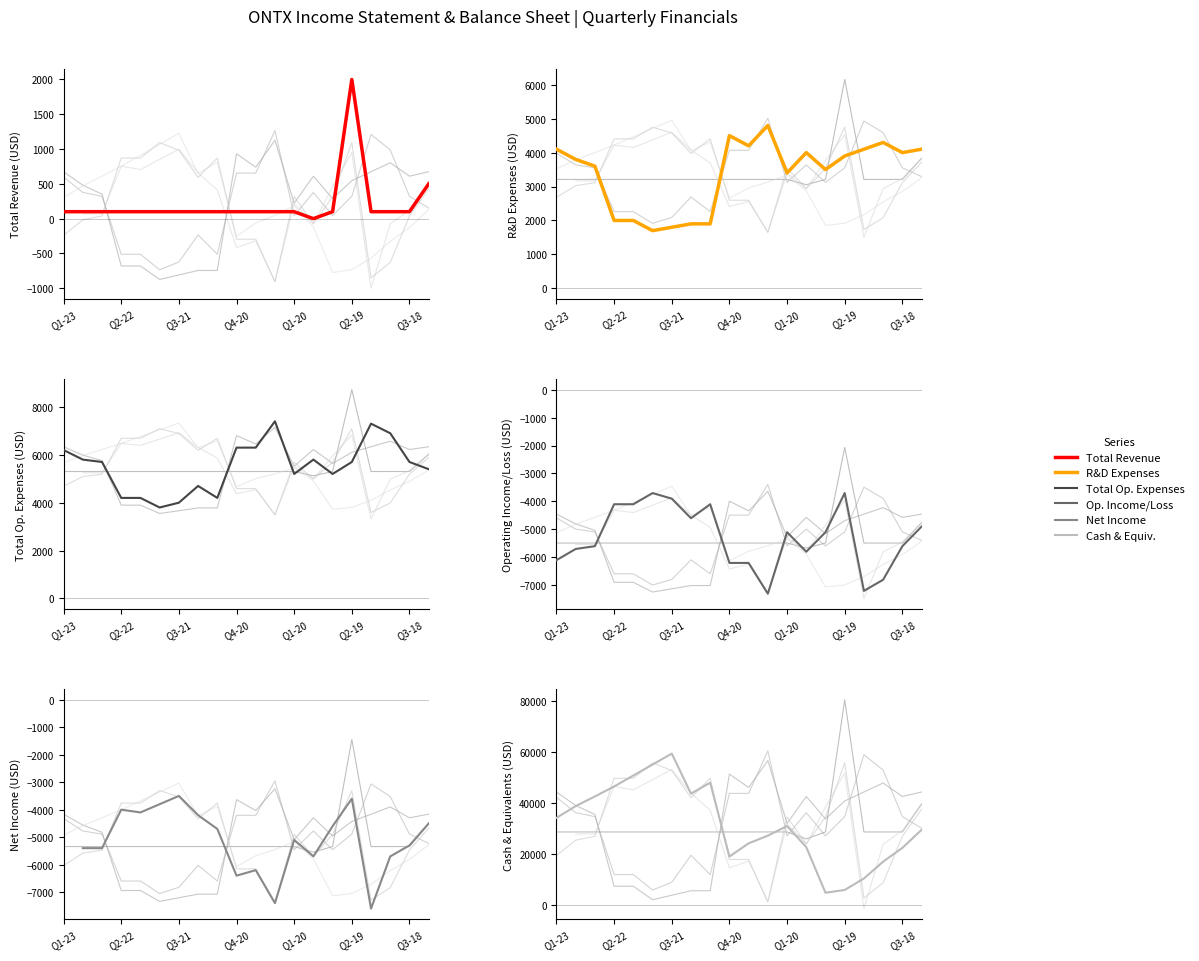

True or false: Total Revenue and Cash And Cash Equivalents intersect in this chart.

False